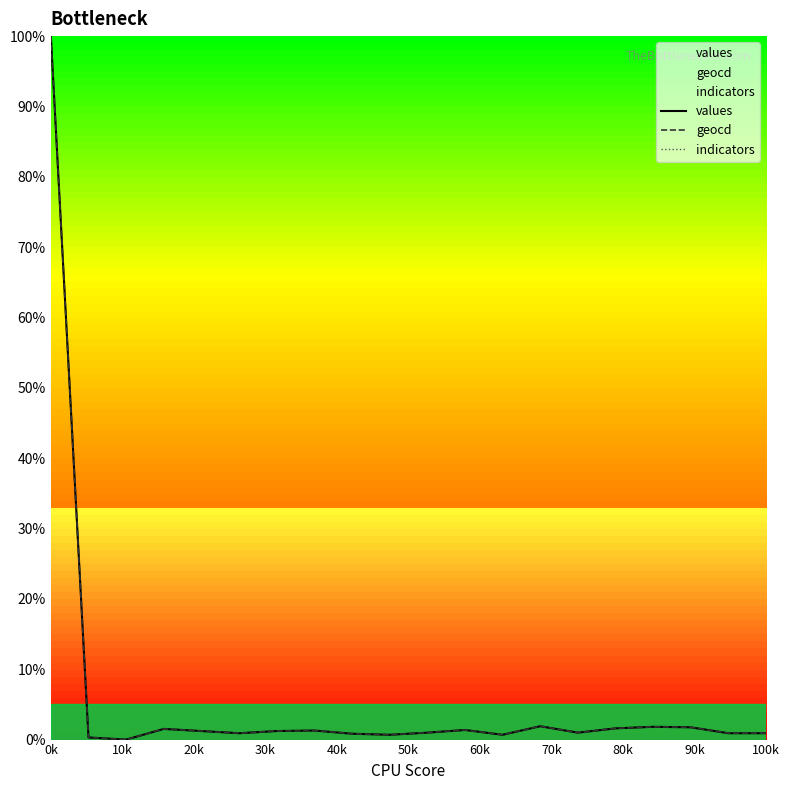

True or false: values and geocd intersect in this chart.

False